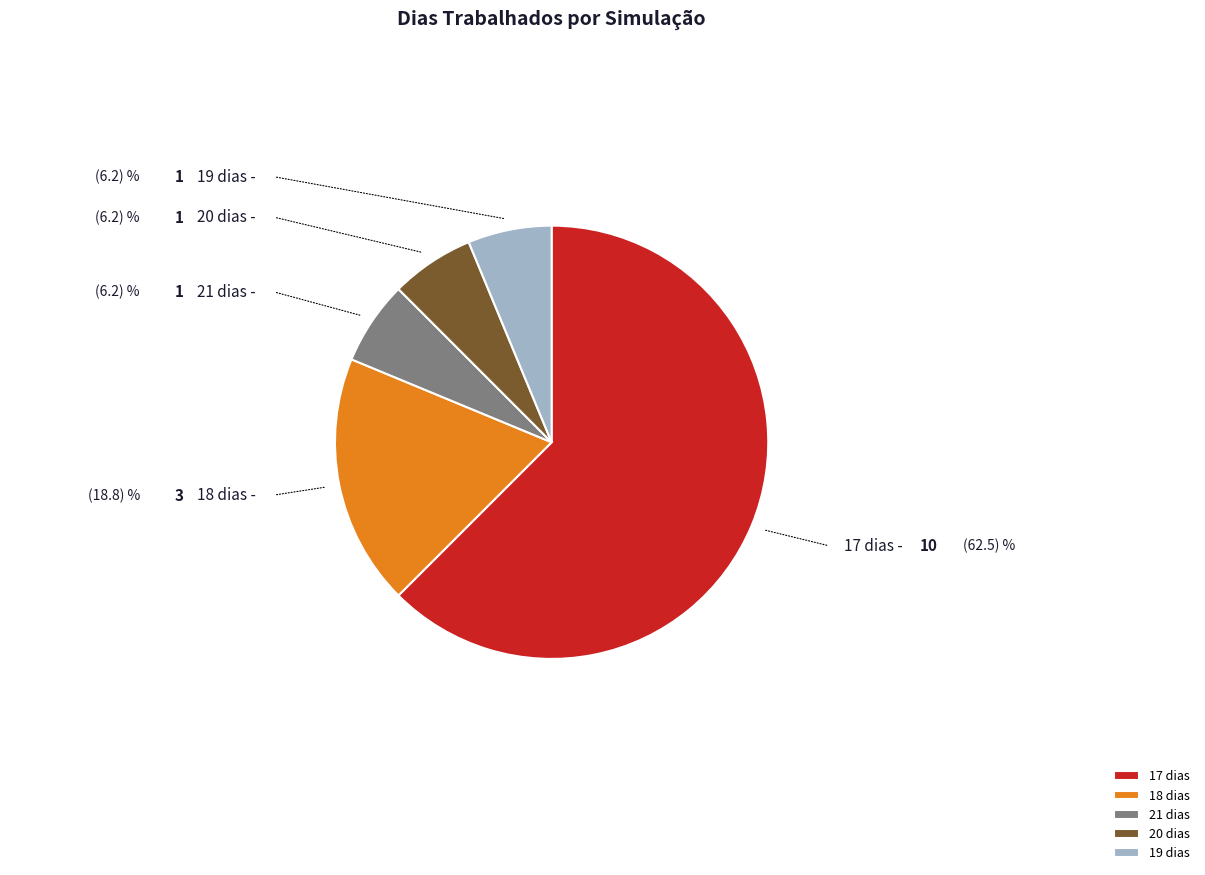

Is 20 dias the majority of the pie?

No